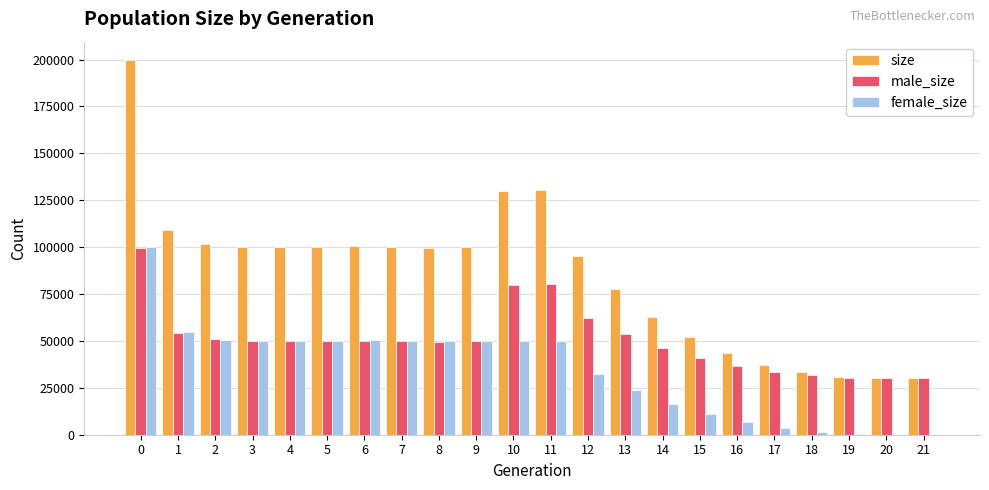

What value does the female_size series have at 12, to the nearest 50?

32600